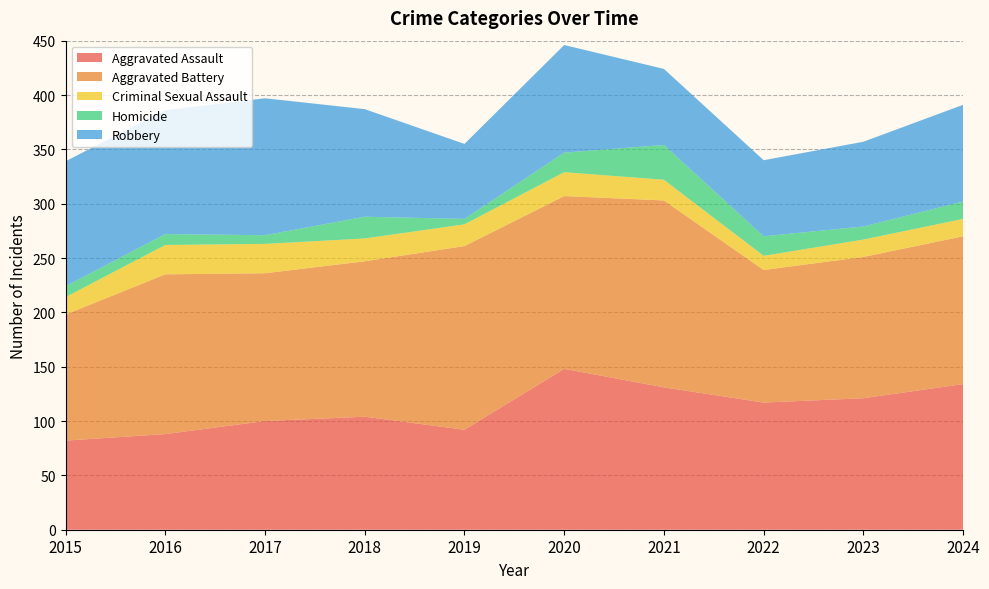

Reading left to right, what are all the values shown in this chart?

Aggravated Assault: 2015=82	2016=88	2017=100	2018=104	2019=92	2020=148	2021=131	2022=117	2023=121	2024=134
Aggravated Battery: 2015=116	2016=147	2017=136	2018=143	2019=169	2020=159	2021=172	2022=122	2023=130	2024=136
Criminal Sexual Assault: 2015=16	2016=27	2017=27	2018=21	2019=20	2020=22	2021=19	2022=13	2023=16	2024=16
Homicide: 2015=10	2016=10	2017=8	2018=20	2019=5	2020=18	2021=32	2022=18	2023=12	2024=16
Robbery: 2015=115	2016=114	2017=126	2018=99	2019=69	2020=99	2021=70	2022=70	2023=78	2024=89